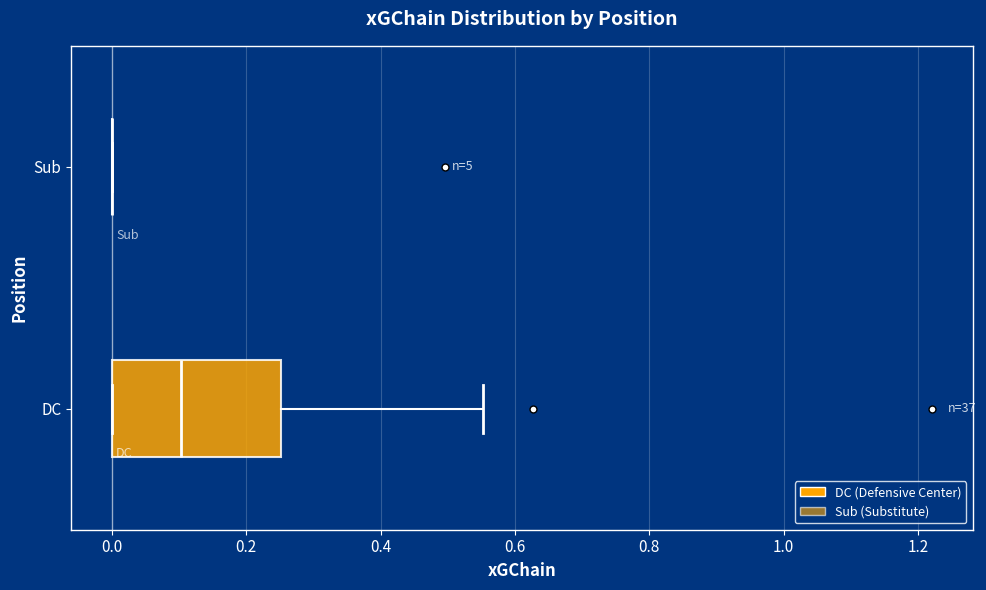

Comparing the boxes themselves (not the whiskers), which one is the widest?

DC